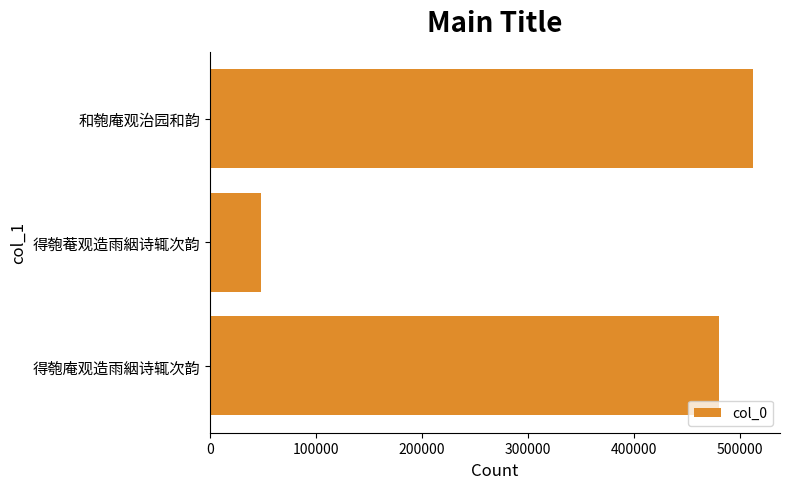

Reading top to bottom, extract all data points from this chart.

和匏庵观治园和韵=512530	得匏菴观造雨絪诗辄次韵=48497	得匏庵观造雨絪诗辄次韵=480194